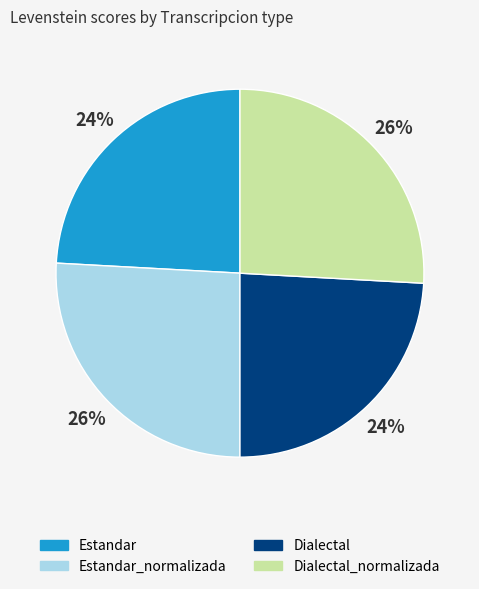

How many slices are in this pie chart?

4